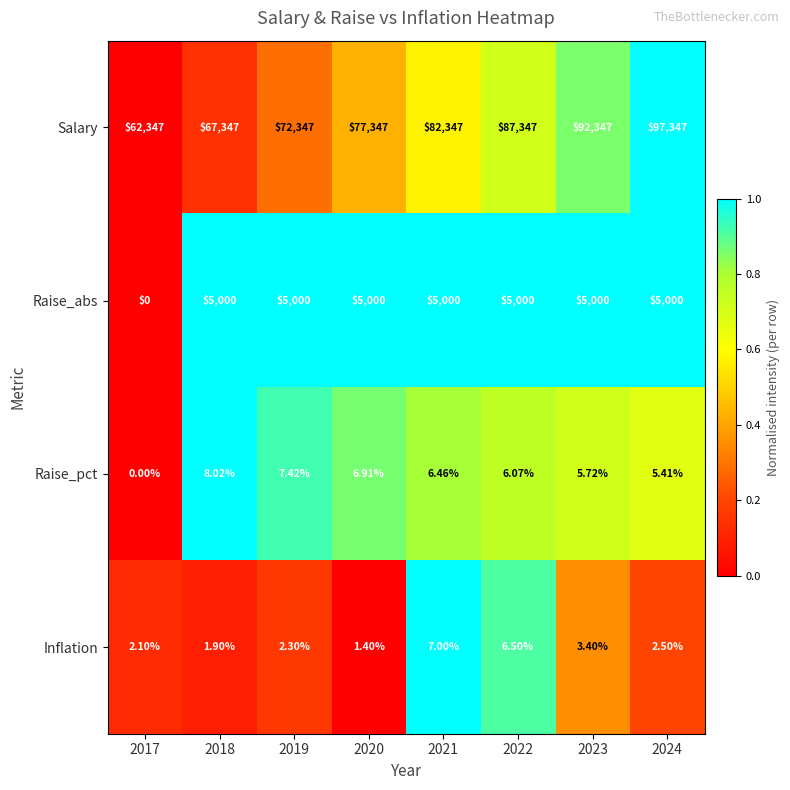

At how many categories does at least one series exceed 0?

8